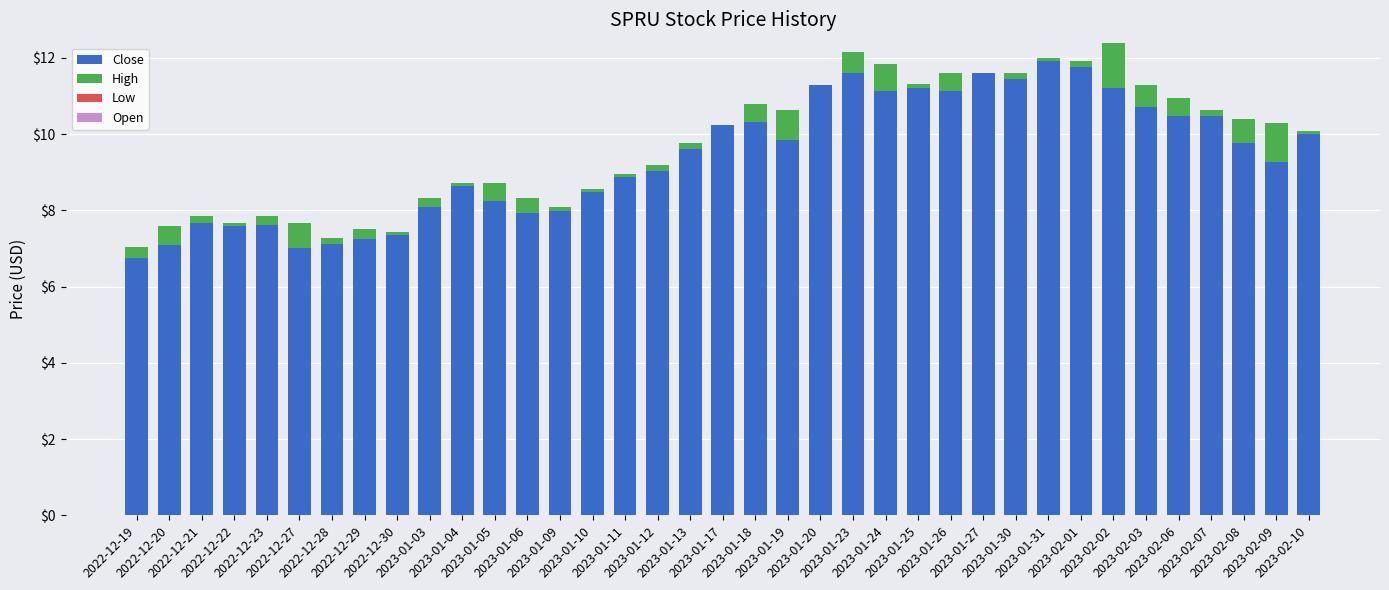

What is the sum of all Close values?

347.7